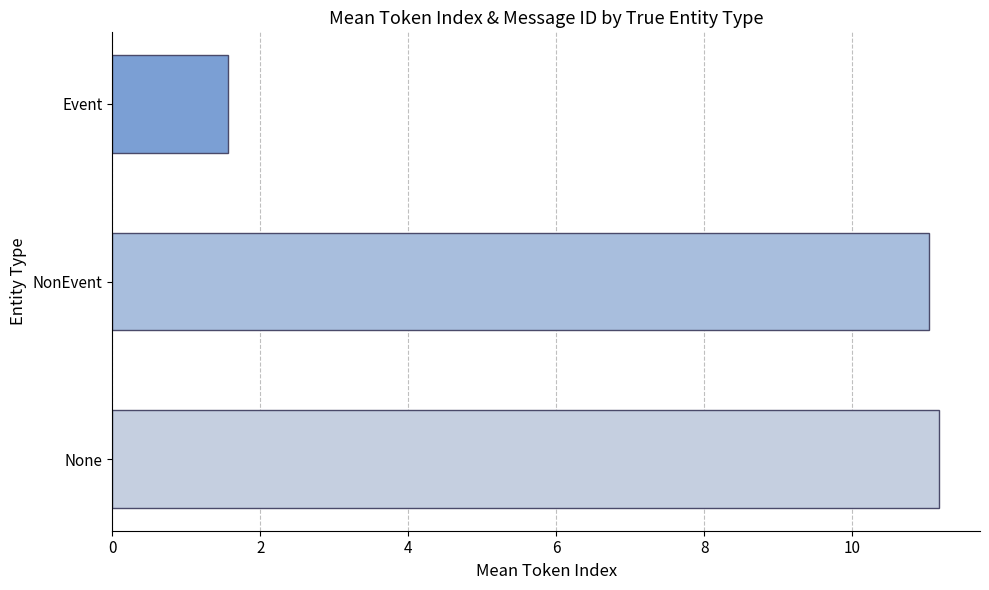

What is the smallest value displayed?

1.6